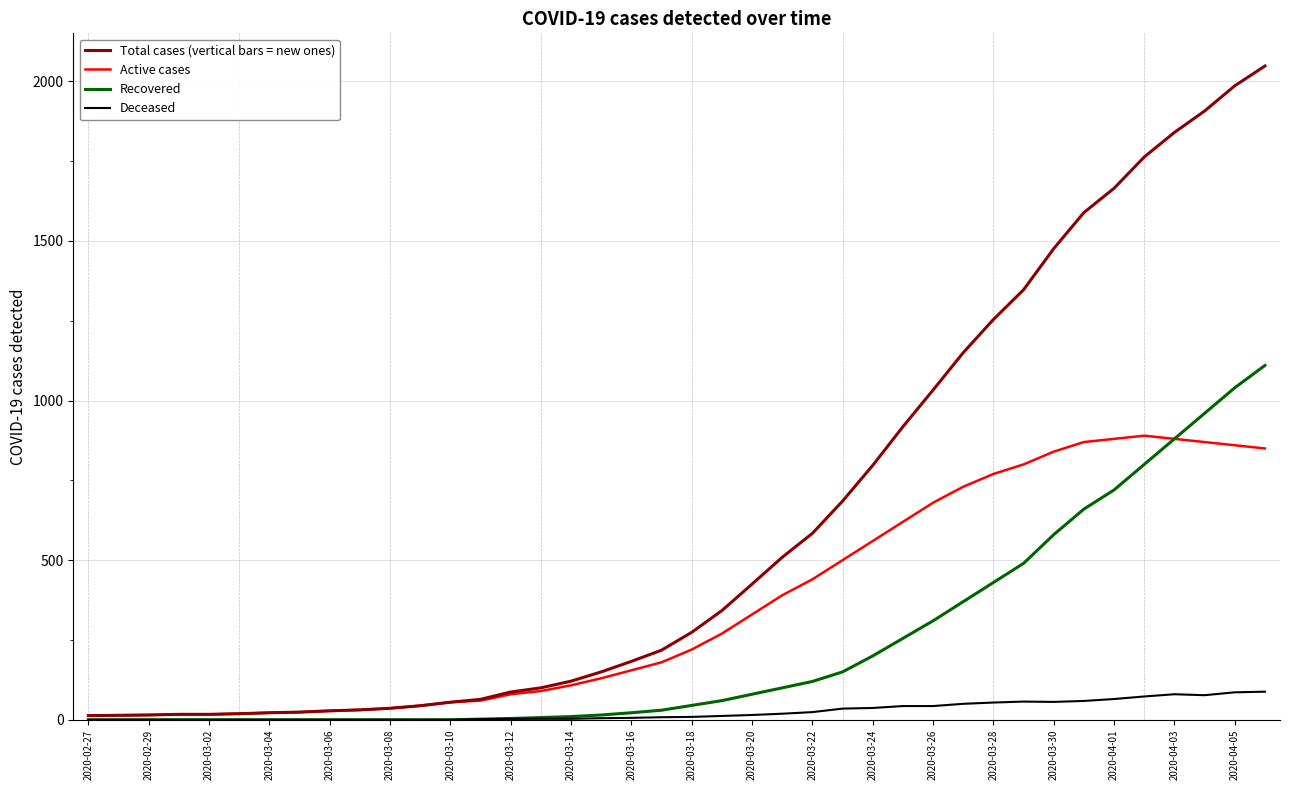

What is the sum of all Deceased values?

1012